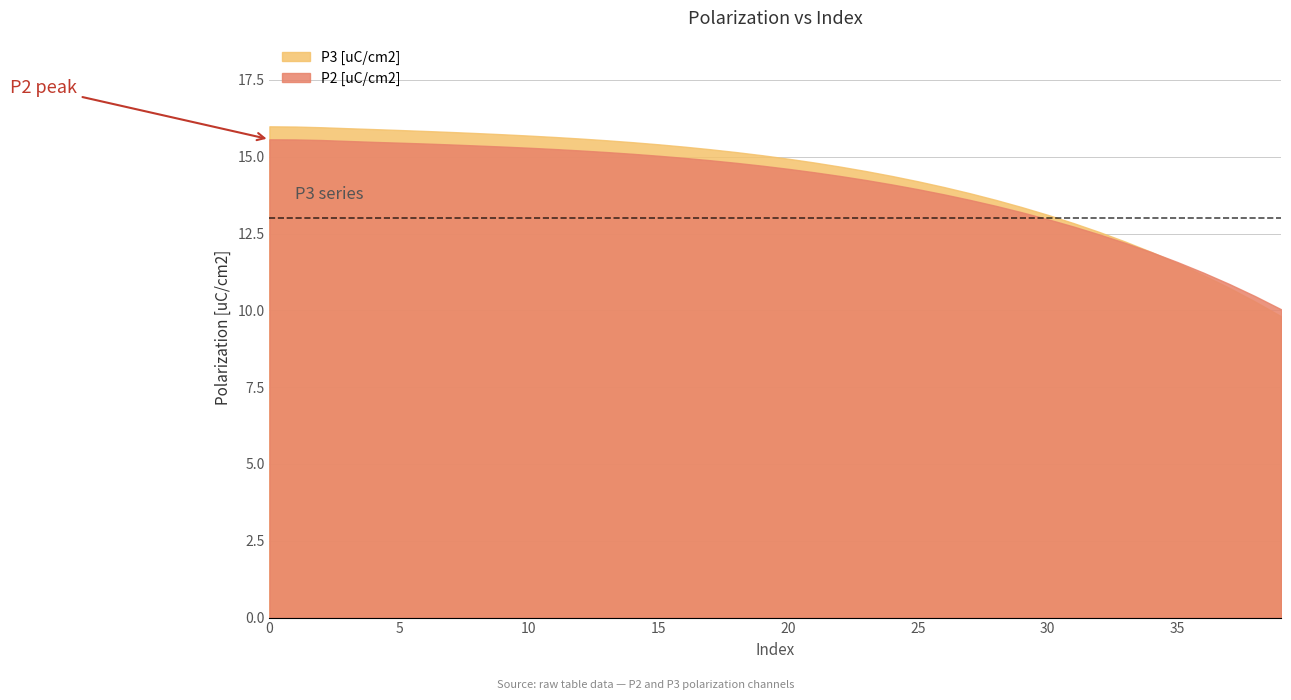

What is the smallest value displayed?

9.8